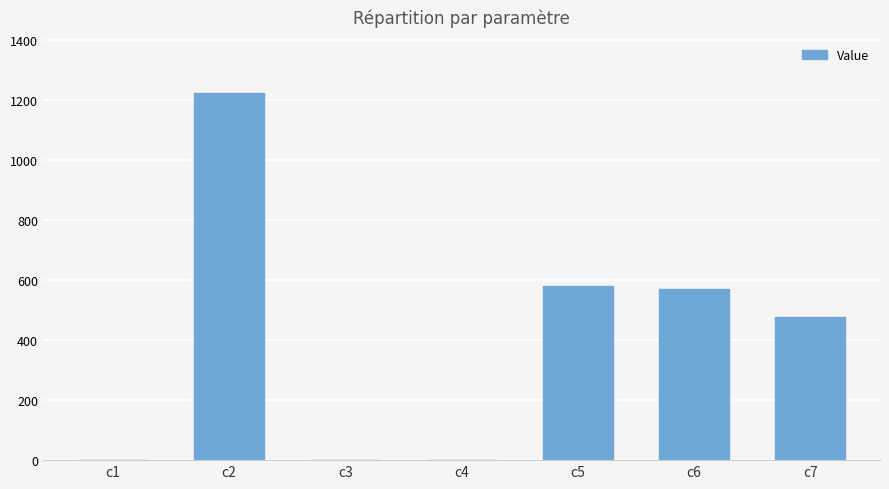

What is the sum of the values at c5 and c3?

580.2